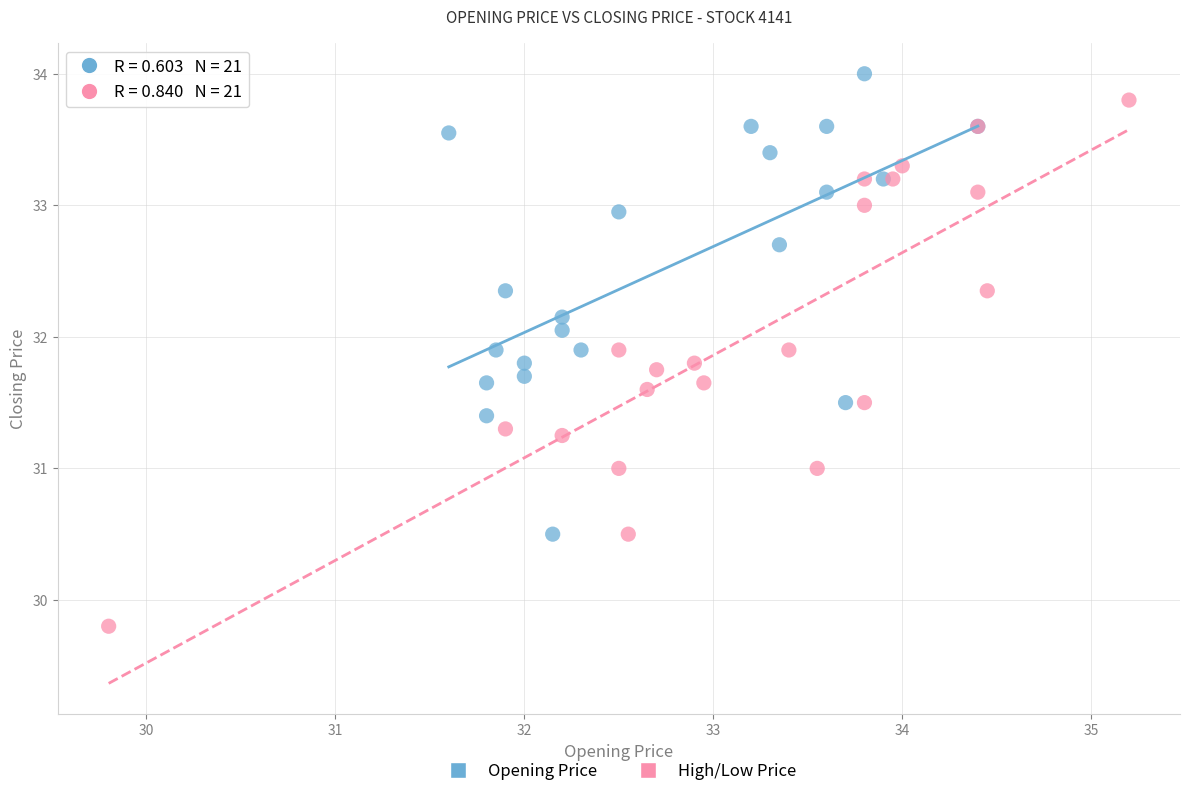

Which series has the widest spread of Y values?

High/Low Price